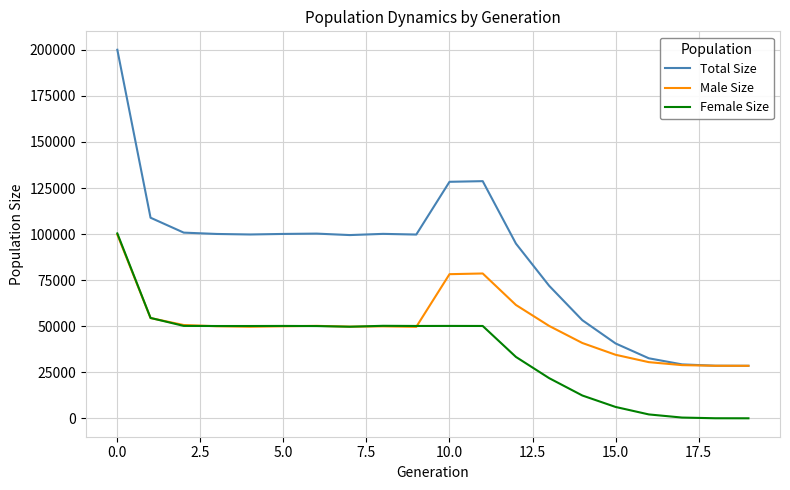

Which series has the largest total across all categories?

Total Size